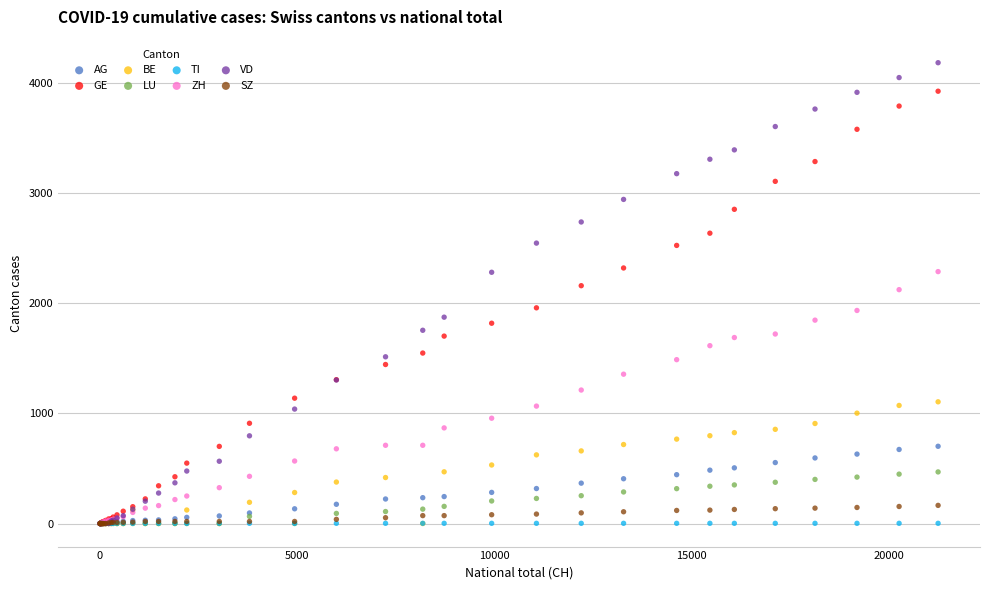

Which series has the largest Y range (max minus min)?

VD